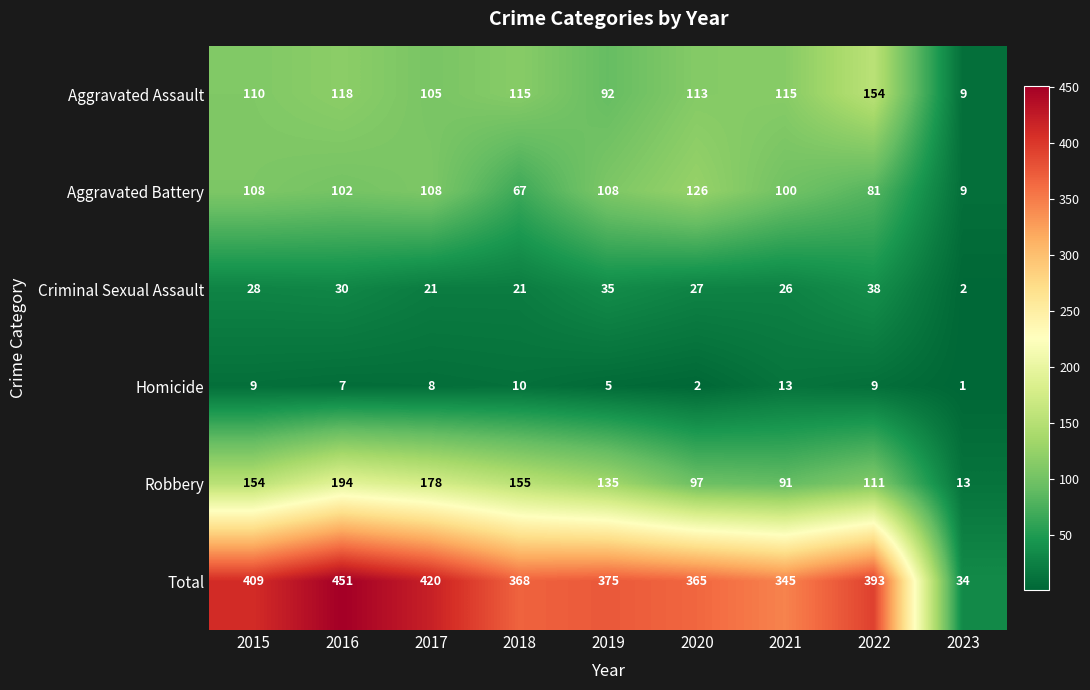

At which category is the sum across all series the highest?

2016